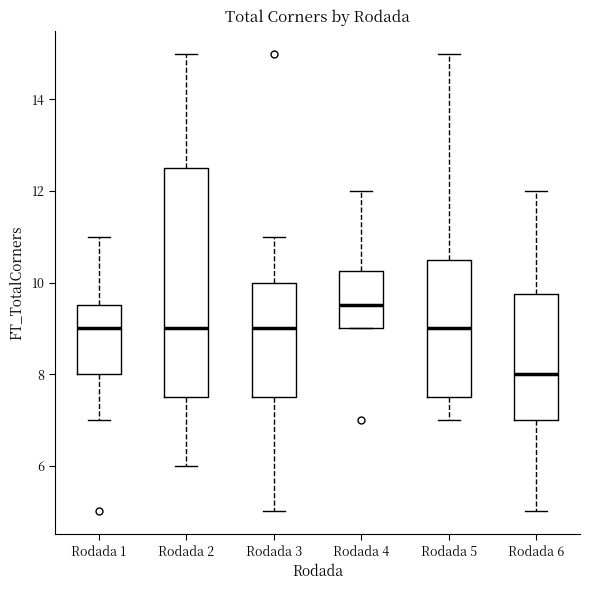

Reading left to right, read every box against the y-axis: the position of its median line, the range the box covers, and the ends of its whiskers. The values are not printed on the chart, so give them approximately, as read against the axis.

Rodada 1: median 9.0, box 8.0 to 9.6, whiskers 7.0 to 11.0
Rodada 2: median 9.0, box 7.6 to 12.6, whiskers 6.0 to 15.0
Rodada 3: median 9.0, box 7.6 to 10.0, whiskers 5.0 to 11.0
Rodada 4: median 9.6, box 9.0 to 10.2, whiskers 9.0 to 12.0
Rodada 5: median 9.0, box 7.6 to 10.6, whiskers 7.0 to 15.0
Rodada 6: median 8.0, box 7.0 to 9.8, whiskers 5.0 to 12.0